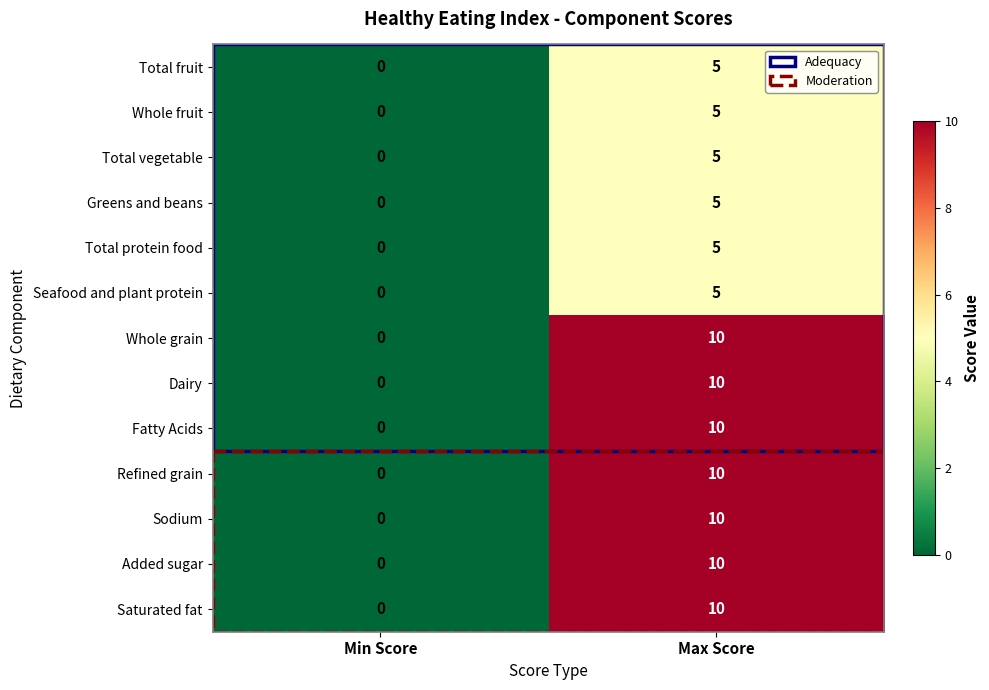

What is the difference between the maximum and minimum values in the Dairy series?

10